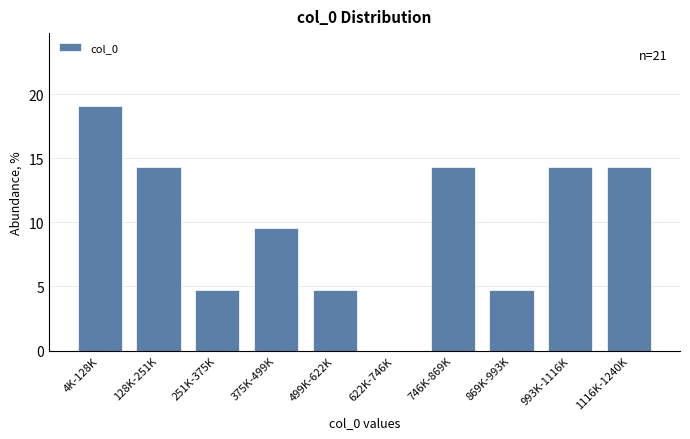

Reading left to right, list all the values displayed in this chart.

4K-128K=19.0	128K-251K=14.3	251K-375K=4.8	375K-499K=9.5	499K-622K=4.8	622K-746K=0.0	746K-869K=14.3	869K-993K=4.8	993K-1116K=14.3	1116K-1240K=14.3